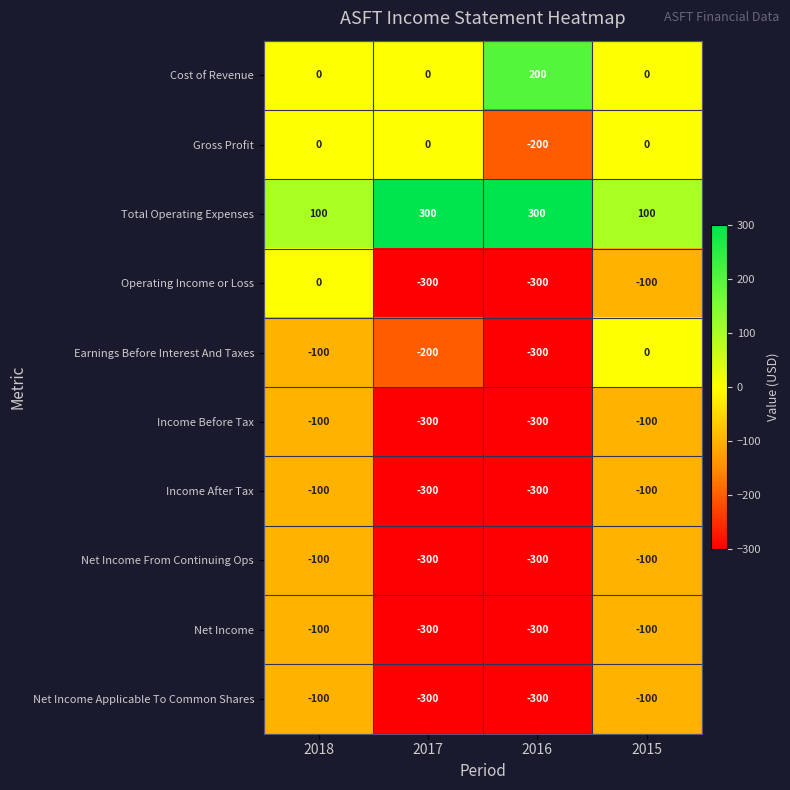

What is the spread (max minus min) of values at 2017?

600